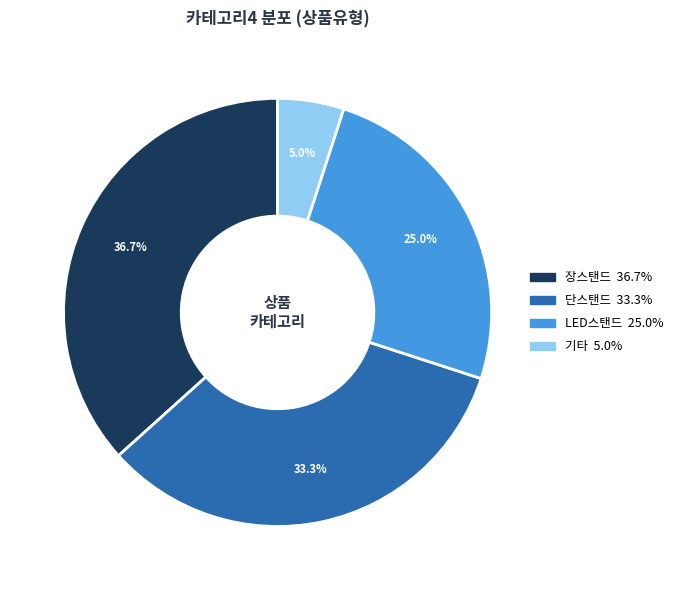

Does any single category account for the majority?

No